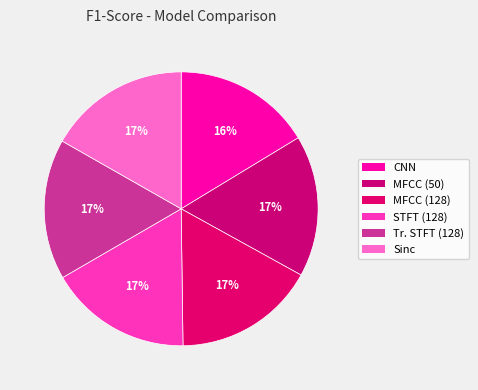

Which slice is the largest?

STFT (128)